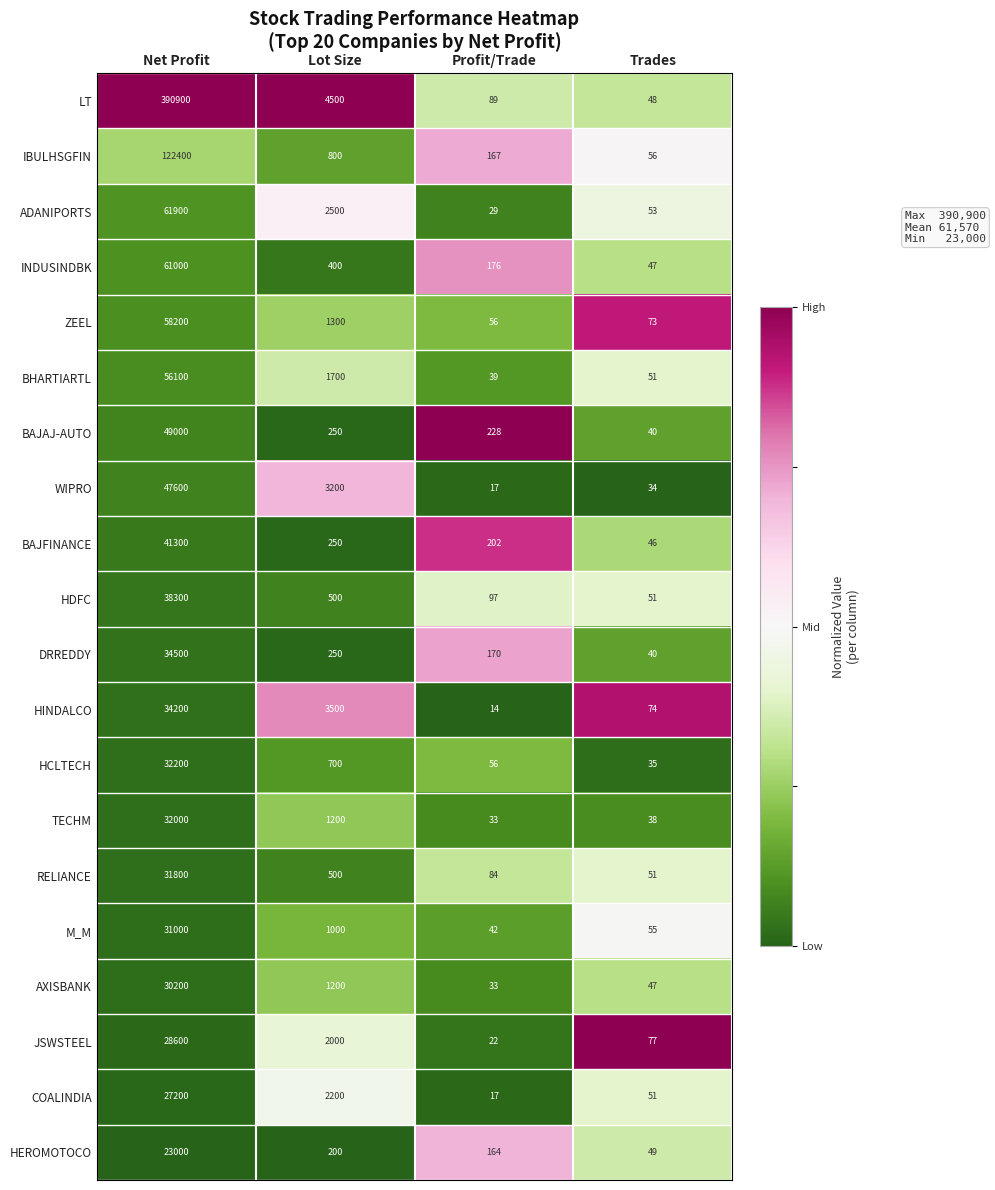

What is the total value across all series at Lot Size?

28150